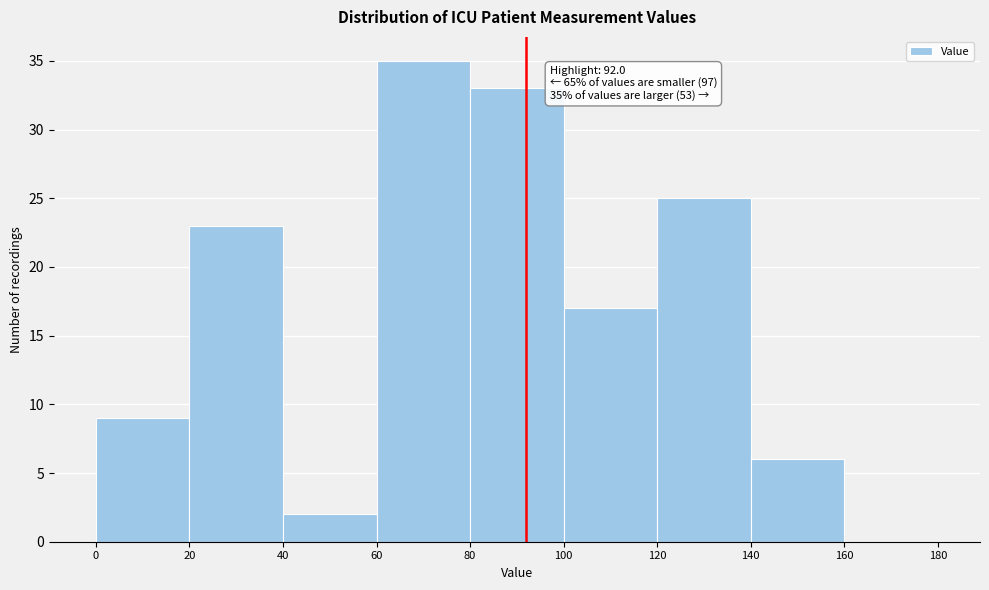

Which range on the x-axis has the tallest bar?

60 to 80